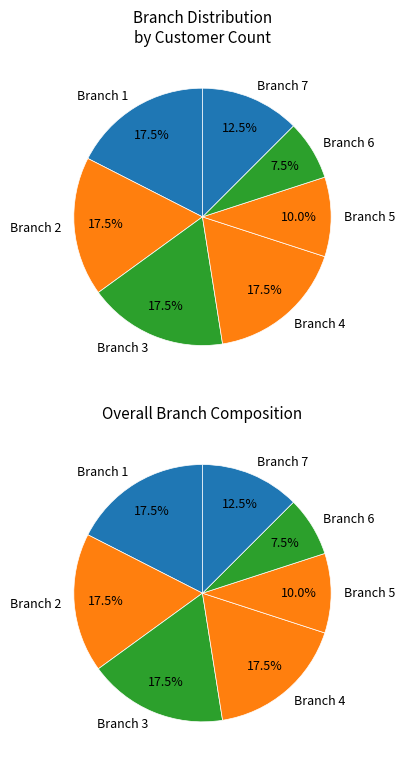

How many slices are in this pie chart?

7